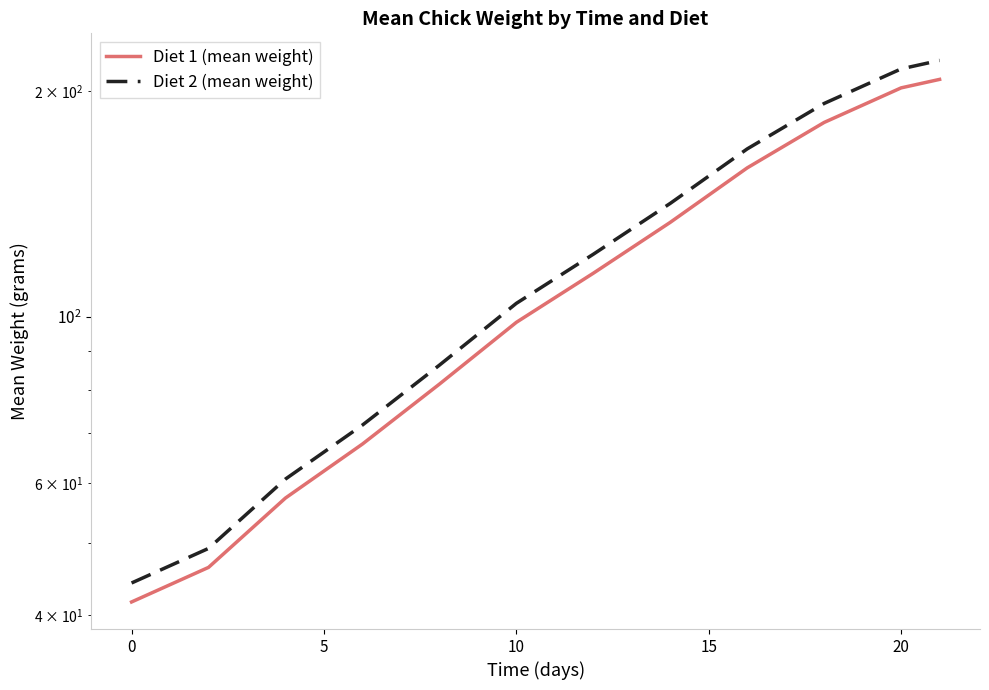

How many lines are shown in the chart?

2